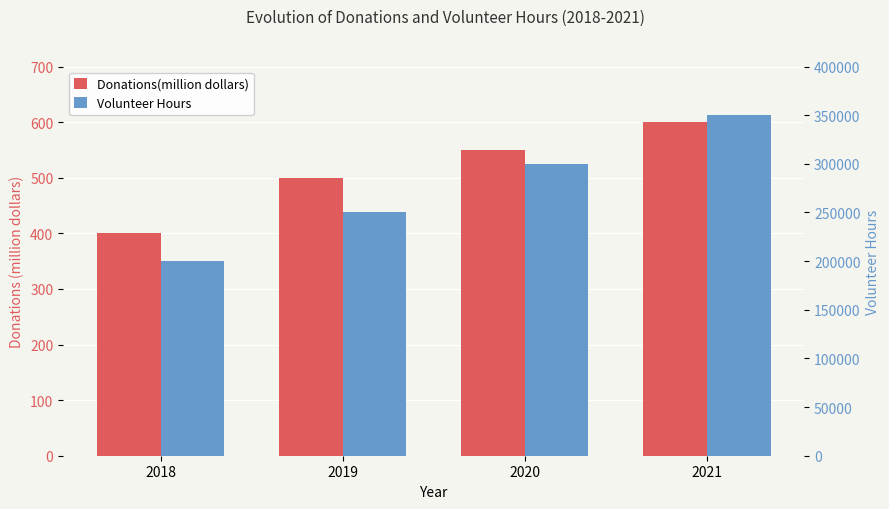

What is the sum of all Donations(million dollars) values?

2050